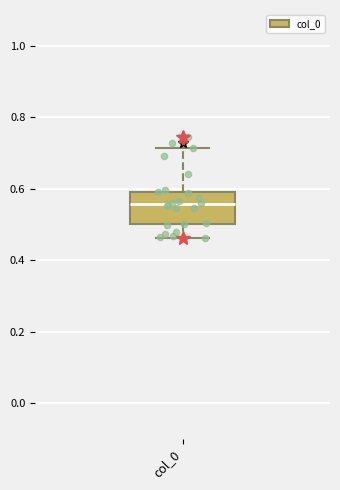

Read this box plot against the y-axis: the position of the median line, the range covered by the box, and the ends of both whiskers. The values are not printed on the chart, so give them approximately, as read against the axis.

median 0.56, box 0.50 to 0.60, whiskers 0.46 to 0.72